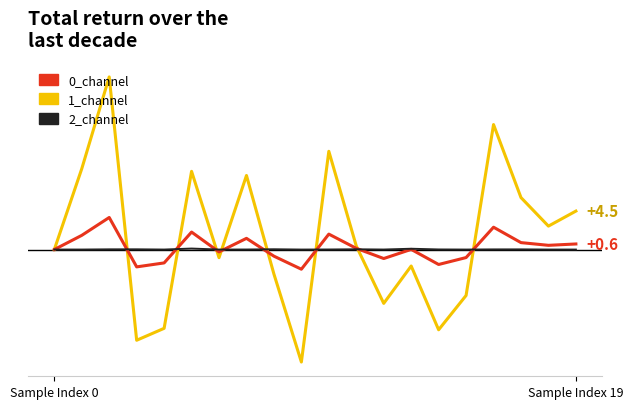

Rank the series by their average value, from highest to lowest.

1_channel, 0_channel, 2_channel